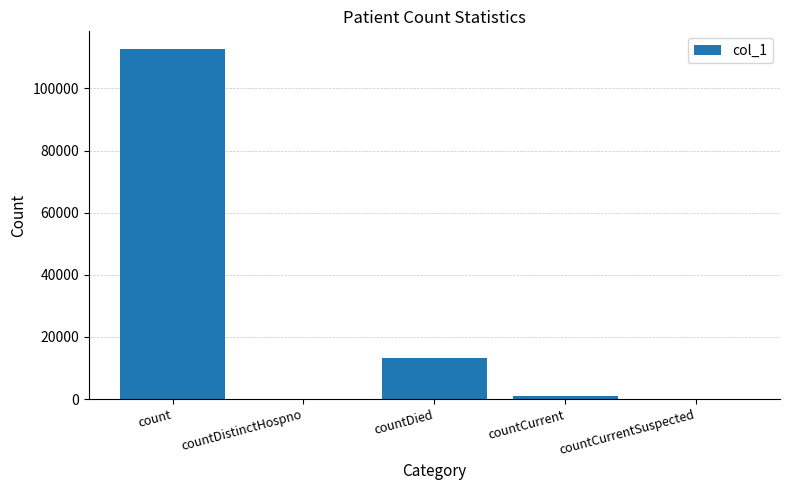

What is the difference between the values at countDied and countDistinctHospno?

13168